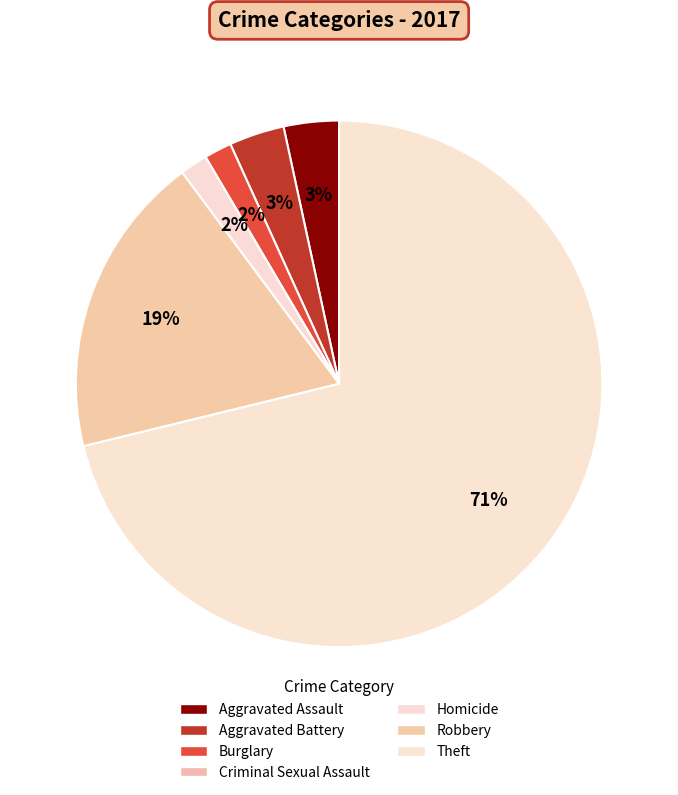

Does Burglary account for over 50% of the chart?

No